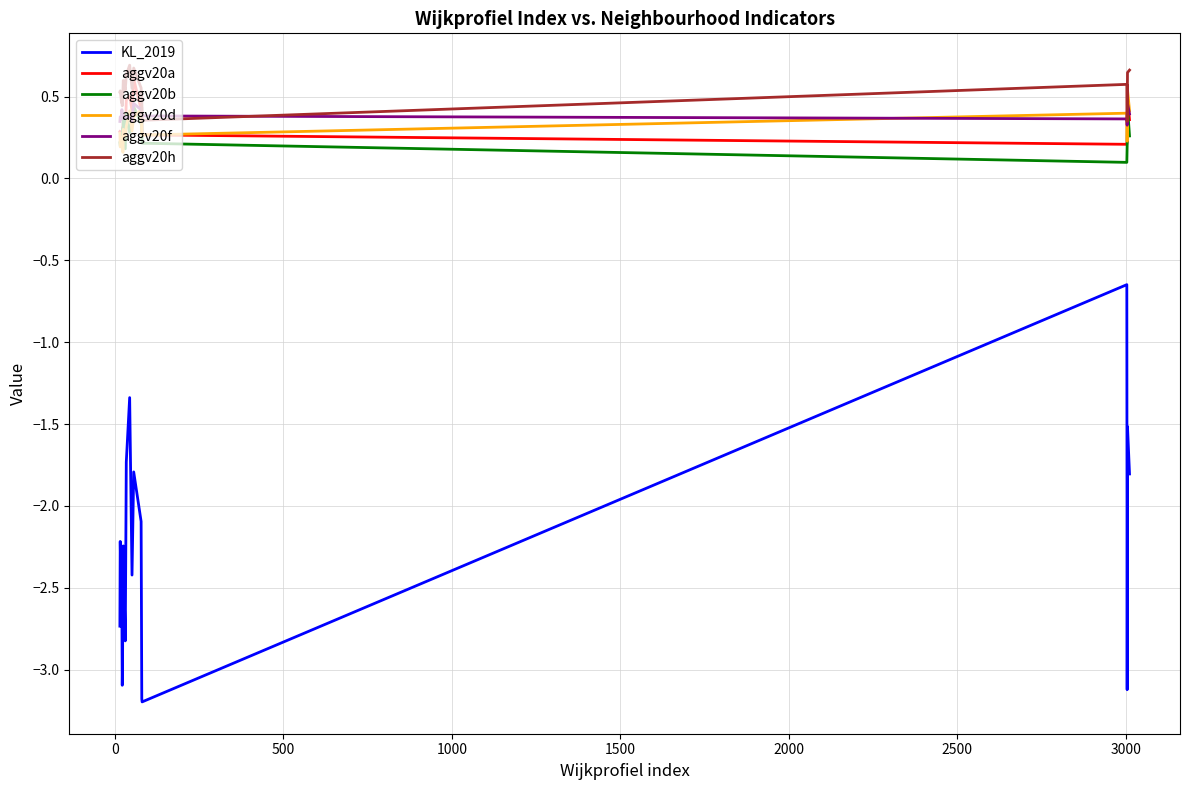

What is the highest value of the aggv20f series?

0.5